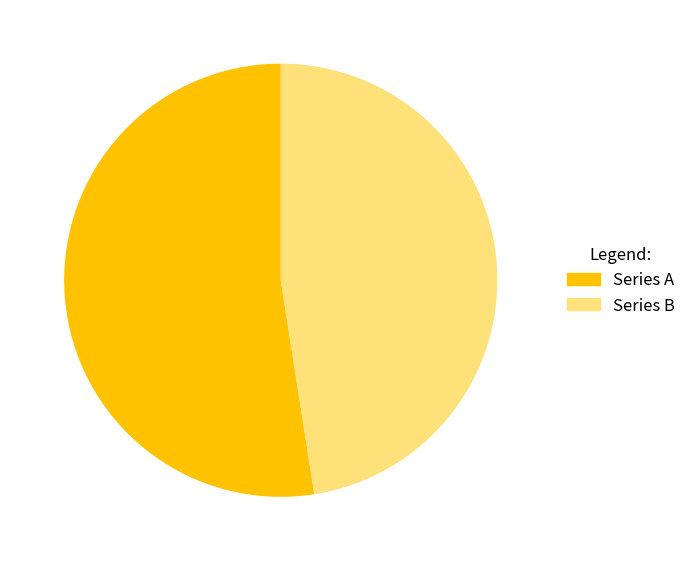

Count the number of slices in the pie.

2